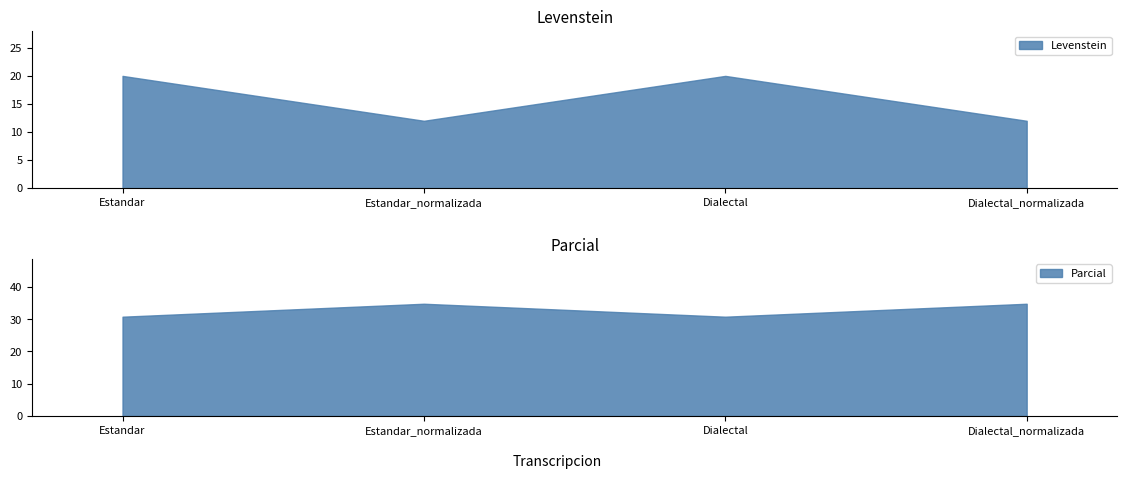

Rank the series by their maximum value, from highest to lowest.

Parcial, Levenstein